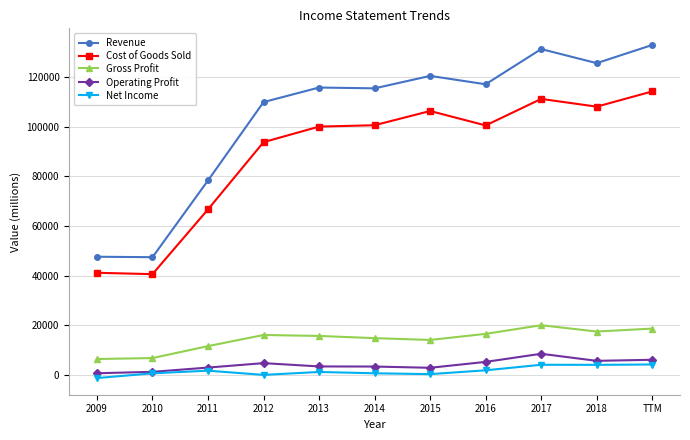

What is the total value across all series at 2009?

94786